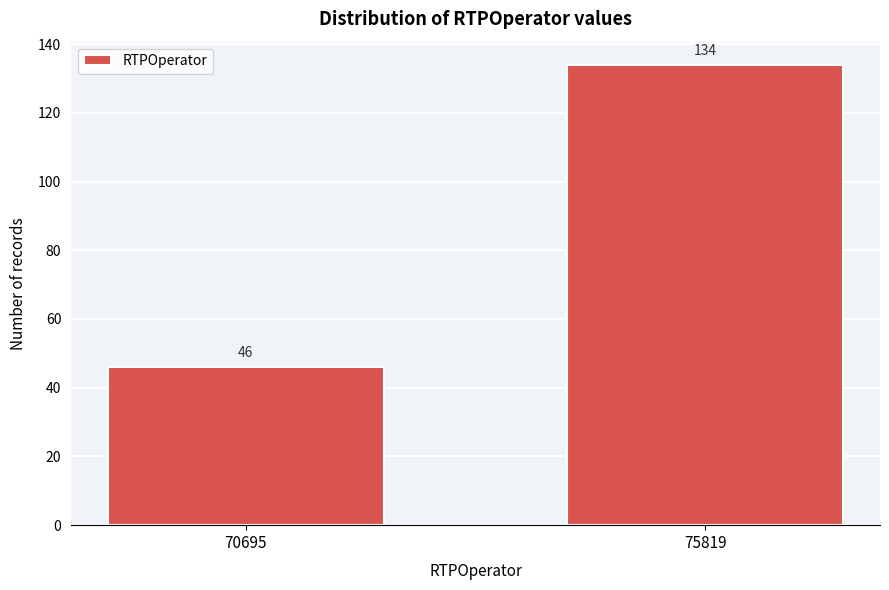

Reading right to left, list all the values displayed in this chart.

75819=134	70695=46